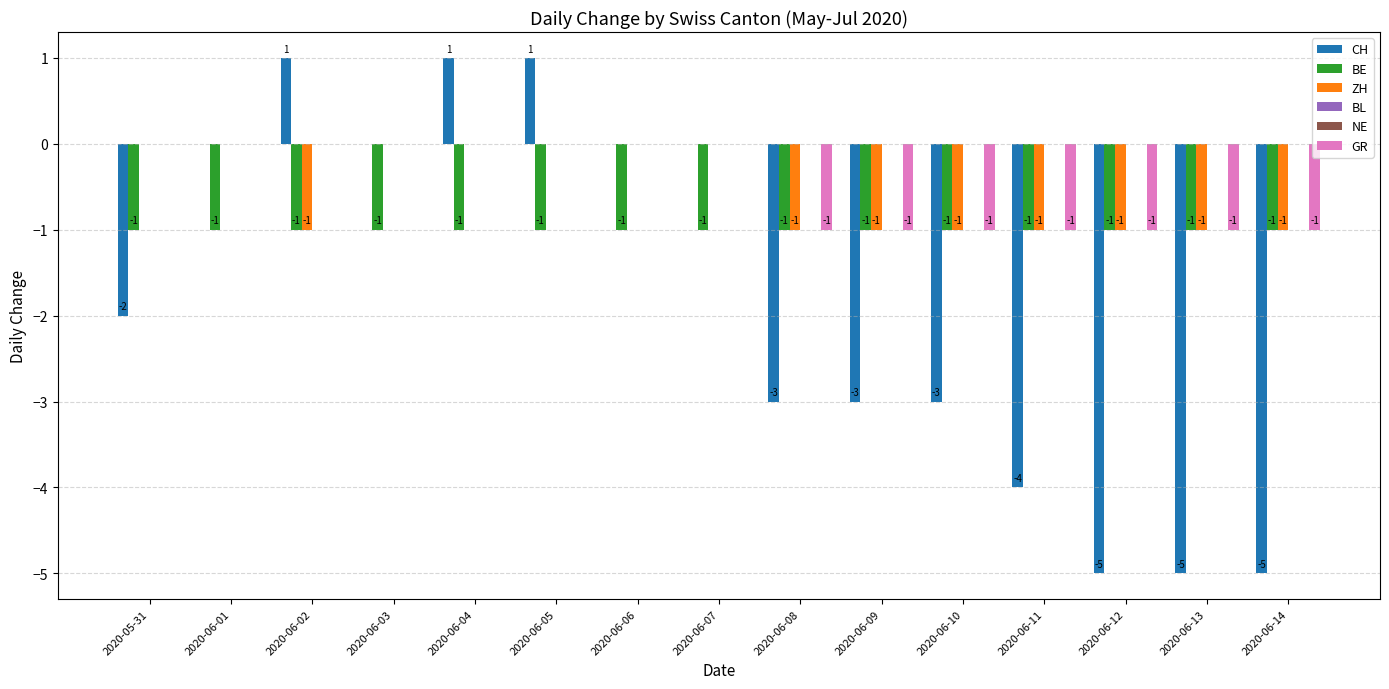

Reading left to right, extract all data points from this chart.

CH: 2020-05-31=-2	2020-06-01=0	2020-06-02=1	2020-06-03=0	2020-06-04=1	2020-06-05=1	2020-06-06=0	2020-06-07=0	2020-06-08=-3	2020-06-09=-3	2020-06-10=-3	2020-06-11=-4	2020-06-12=-5	2020-06-13=-5	2020-06-14=-5
BE: 2020-05-31=-1	2020-06-01=-1	2020-06-02=-1	2020-06-03=-1	2020-06-04=-1	2020-06-05=-1	2020-06-06=-1	2020-06-07=-1	2020-06-08=-1	2020-06-09=-1	2020-06-10=-1	2020-06-11=-1	2020-06-12=-1	2020-06-13=-1	2020-06-14=-1
ZH: 2020-05-31=0	2020-06-01=0	2020-06-02=-1	2020-06-03=0	2020-06-04=0	2020-06-05=0	2020-06-06=0	2020-06-07=0	2020-06-08=-1	2020-06-09=-1	2020-06-10=-1	2020-06-11=-1	2020-06-12=-1	2020-06-13=-1	2020-06-14=-1
BL: 2020-05-31=0	2020-06-01=0	2020-06-02=0	2020-06-03=0	2020-06-04=0	2020-06-05=0	2020-06-06=0	2020-06-07=0	2020-06-08=0	2020-06-09=0	2020-06-10=0	2020-06-11=0	2020-06-12=0	2020-06-13=0	2020-06-14=0
NE: 2020-05-31=0	2020-06-01=0	2020-06-02=0	2020-06-03=0	2020-06-04=0	2020-06-05=0	2020-06-06=0	2020-06-07=0	2020-06-08=0	2020-06-09=0	2020-06-10=0	2020-06-11=0	2020-06-12=0	2020-06-13=0	2020-06-14=0
GR: 2020-05-31=0	2020-06-01=0	2020-06-02=0	2020-06-03=0	2020-06-04=0	2020-06-05=0	2020-06-06=0	2020-06-07=0	2020-06-08=-1	2020-06-09=-1	2020-06-10=-1	2020-06-11=-1	2020-06-12=-1	2020-06-13=-1	2020-06-14=-1